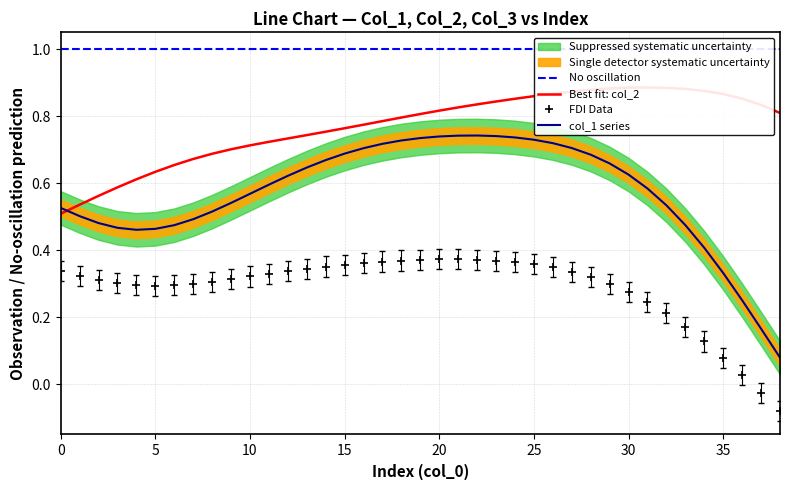

How many lines are shown in the chart?

3